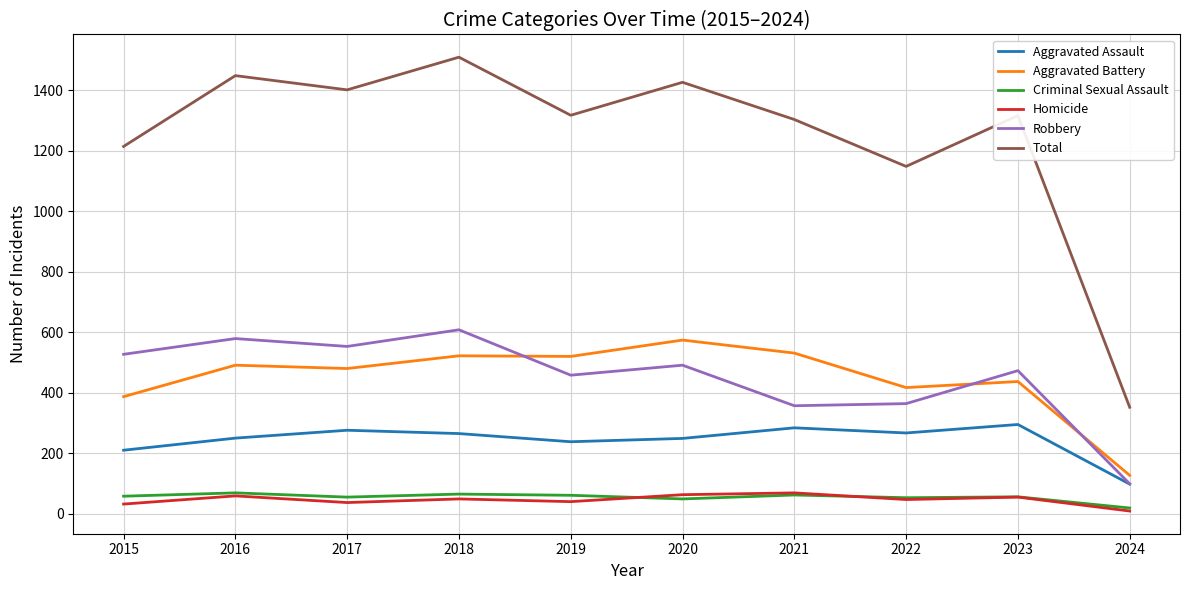

How many interior local peaks does the Aggravated Assault series have?

3